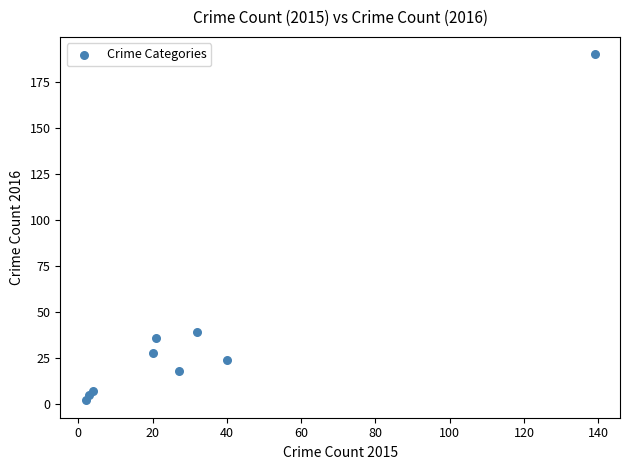

What Y value in the scatter plot is closest to 96?

39